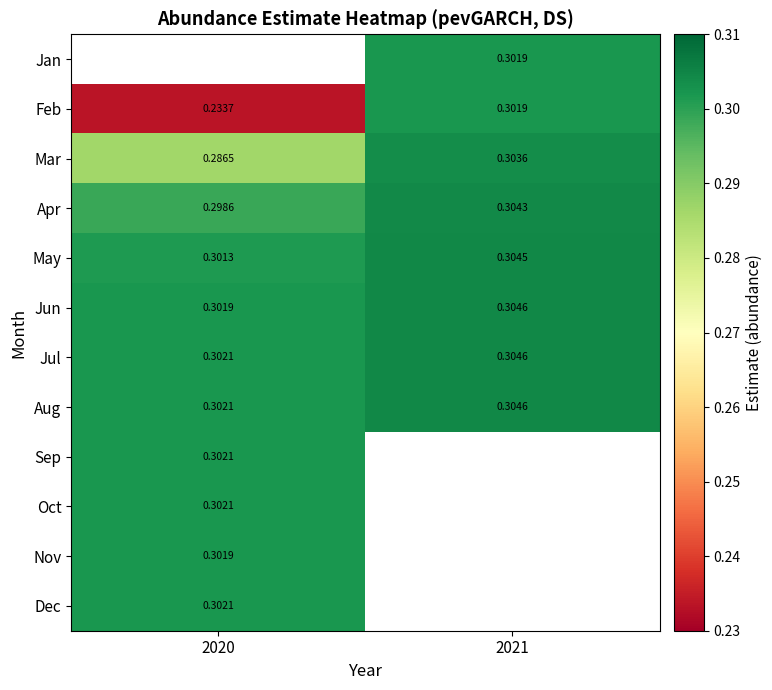

Which series has the largest total across all categories?

Aug